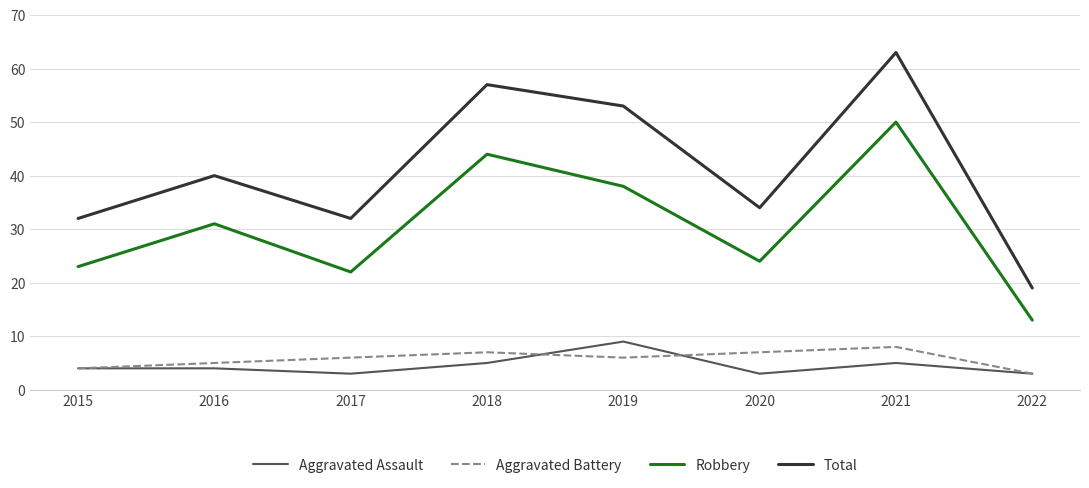

Does the chart display data point markers on the line(s)?

No